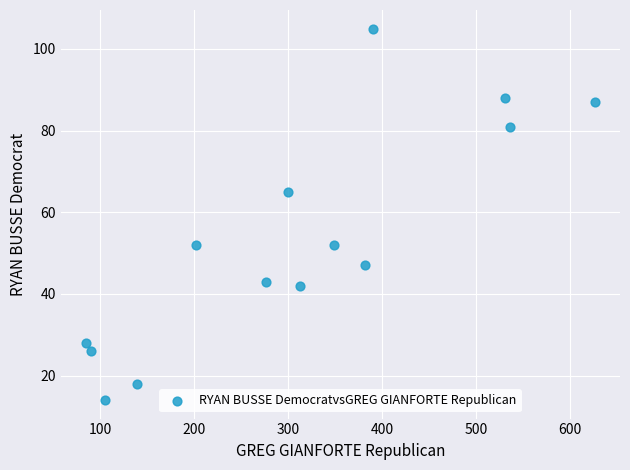

What is the range of Y values (max minus min)?

91